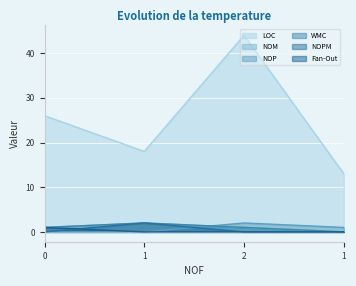

What is the total value across all series at 1?

24